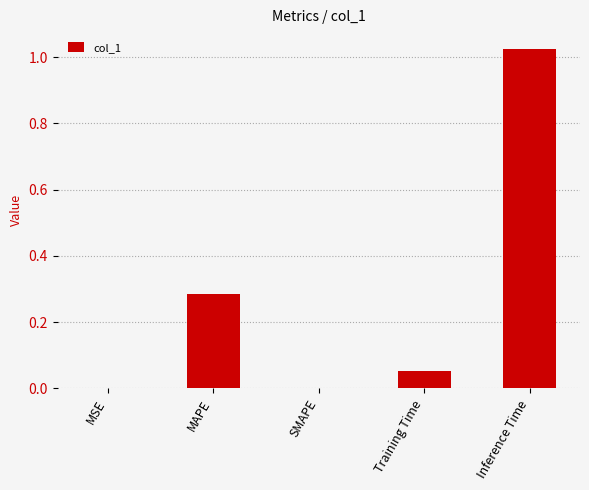

What is the change in value from MSE to MAPE?

+0.3